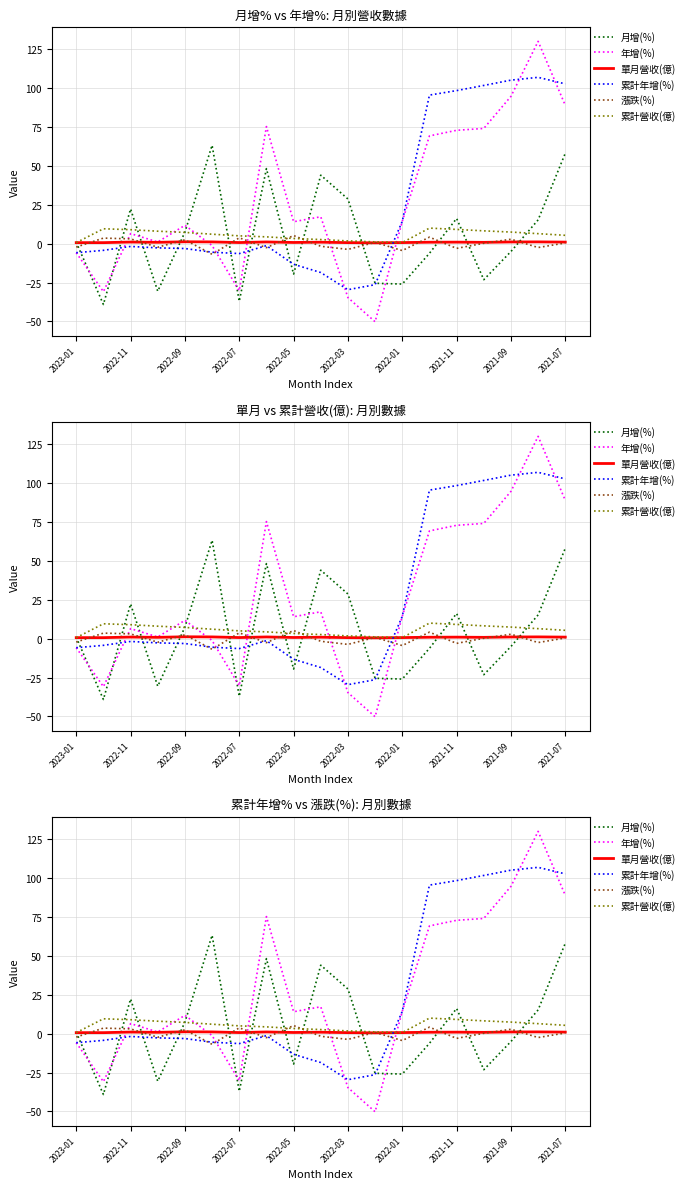

Is it true that 單月營收(億) equals 1.1 at 2022-09?

True